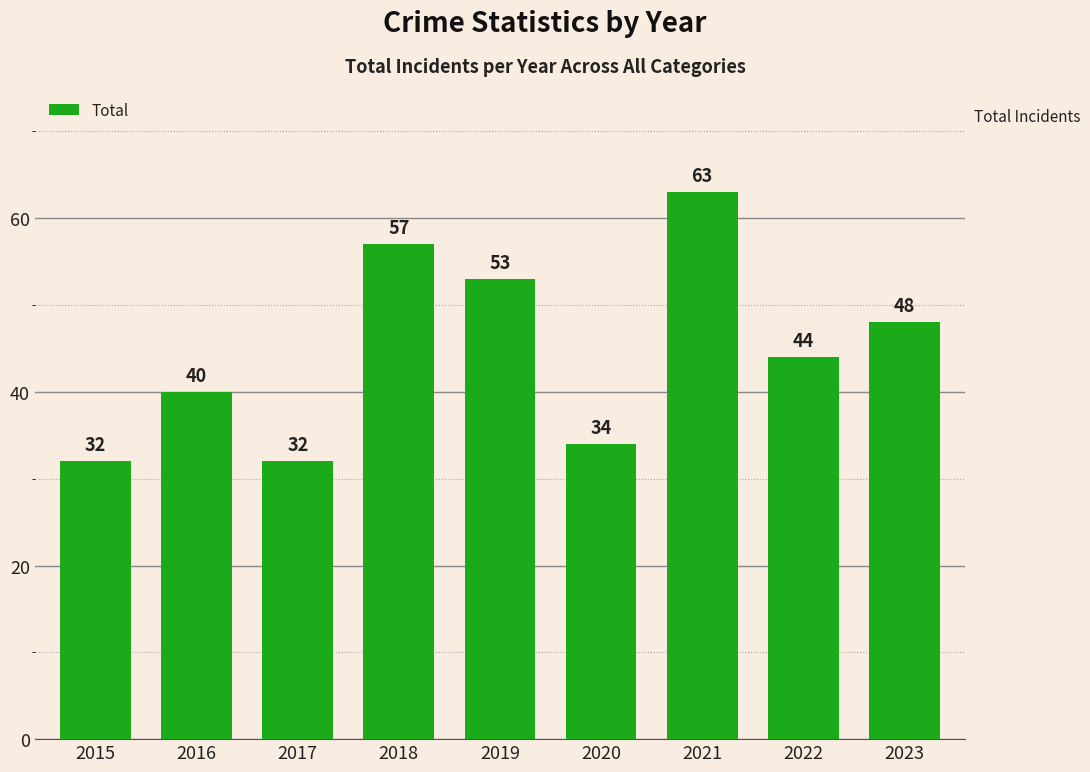

What is the value of the 8th bar from the left?

44